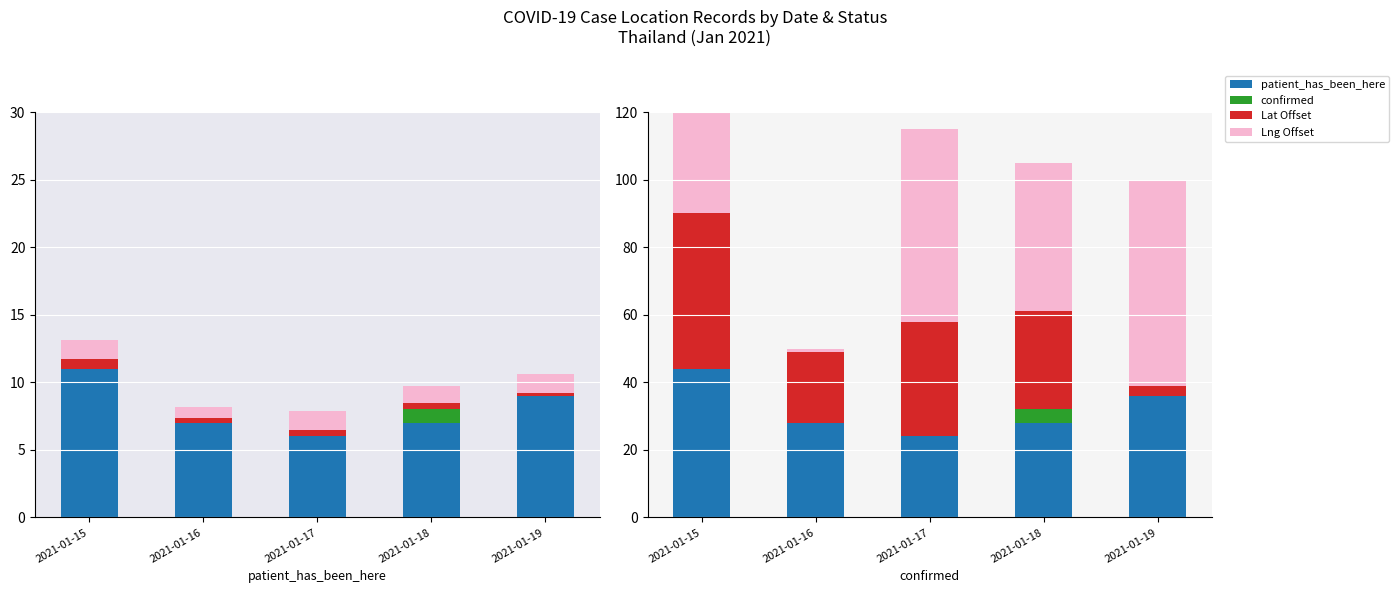

Is it true that Lat Offset (×10−137) equals 0.7 at 2021-01-15?

True